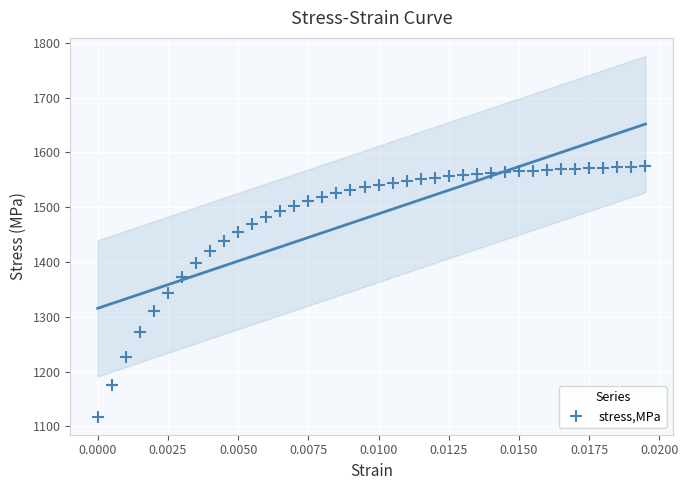

What is the range of Y values (max minus min)?

457.2